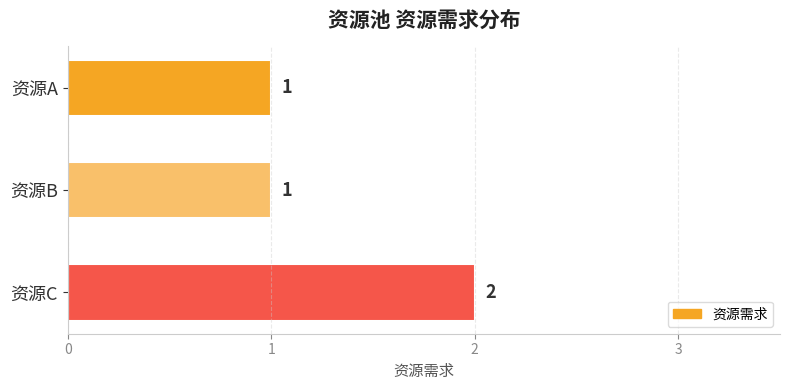

The chart shows a value of 2 at 资源A. True or false?

False